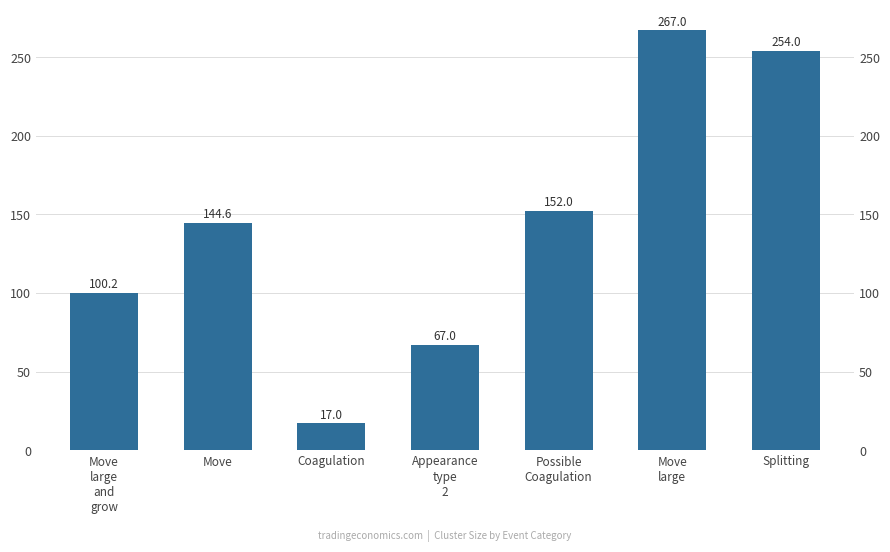

At which label is the value closest to 142?

Move